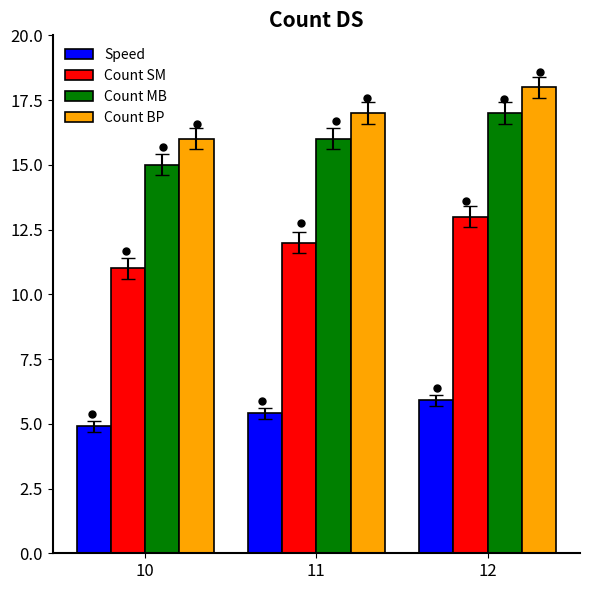

Between 10 and 12, which series saw the biggest shift?

Count SM